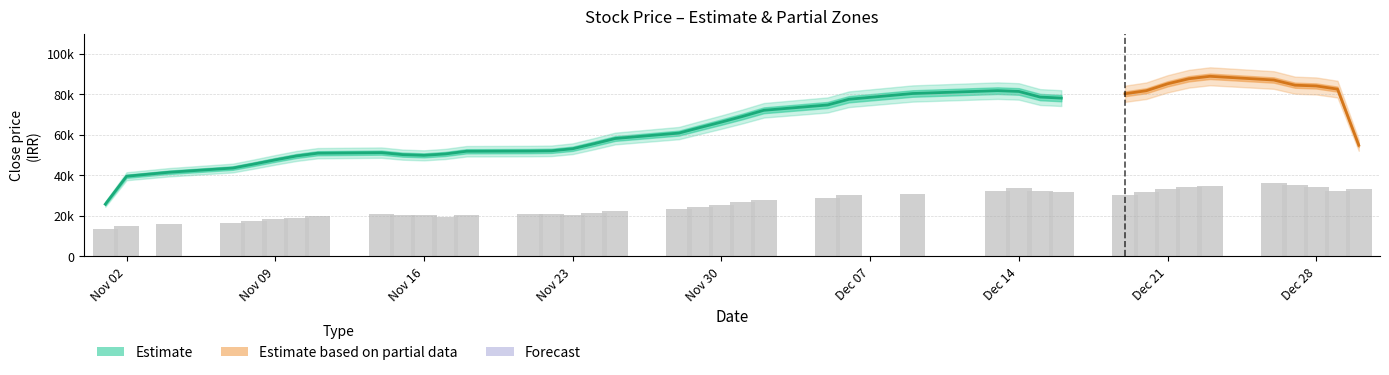

Which has a higher value, 29 or 31?

31